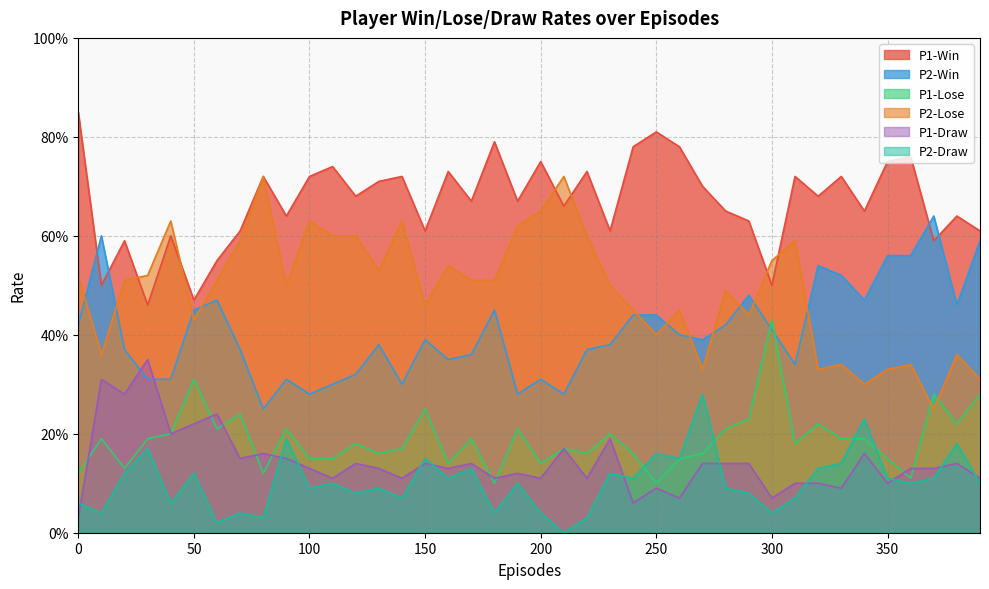

At which category does P1-Draw reach its first local peak?

10